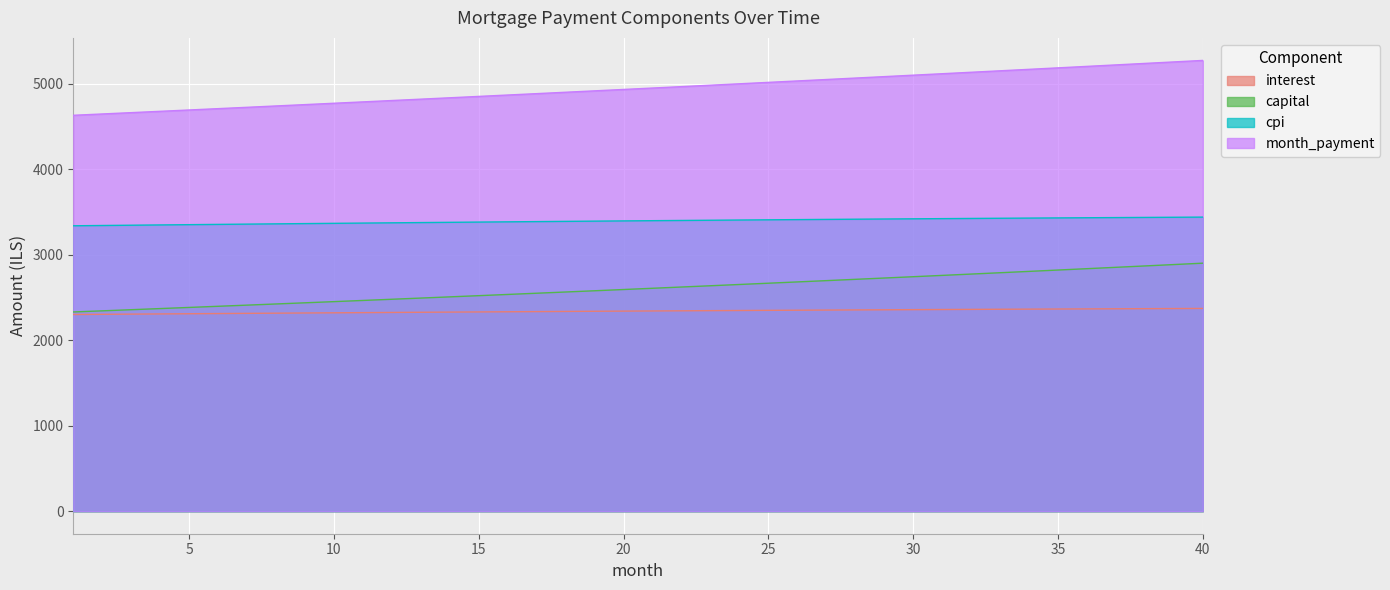

What is the sum of the interest values at 8 and 7?

4627.8